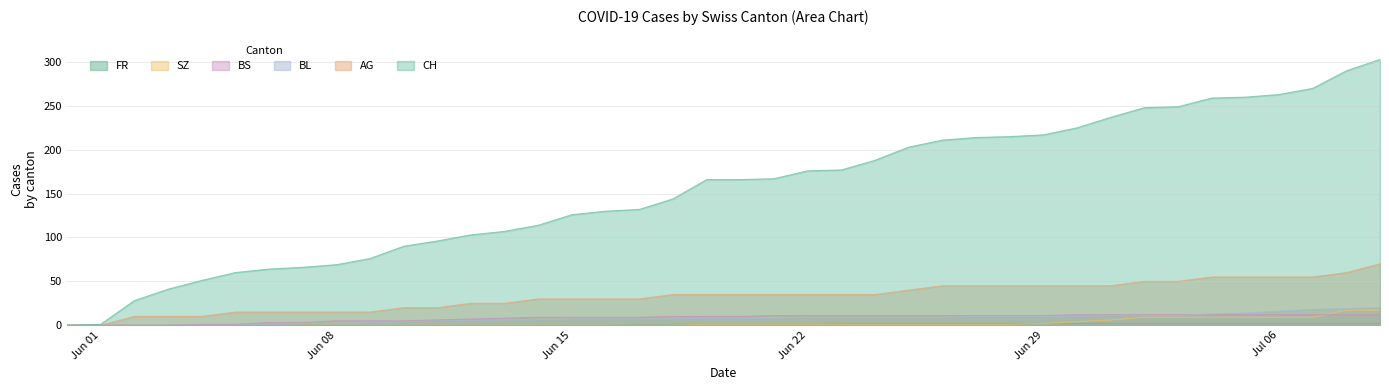

Which series has the widest spread of values?

CH